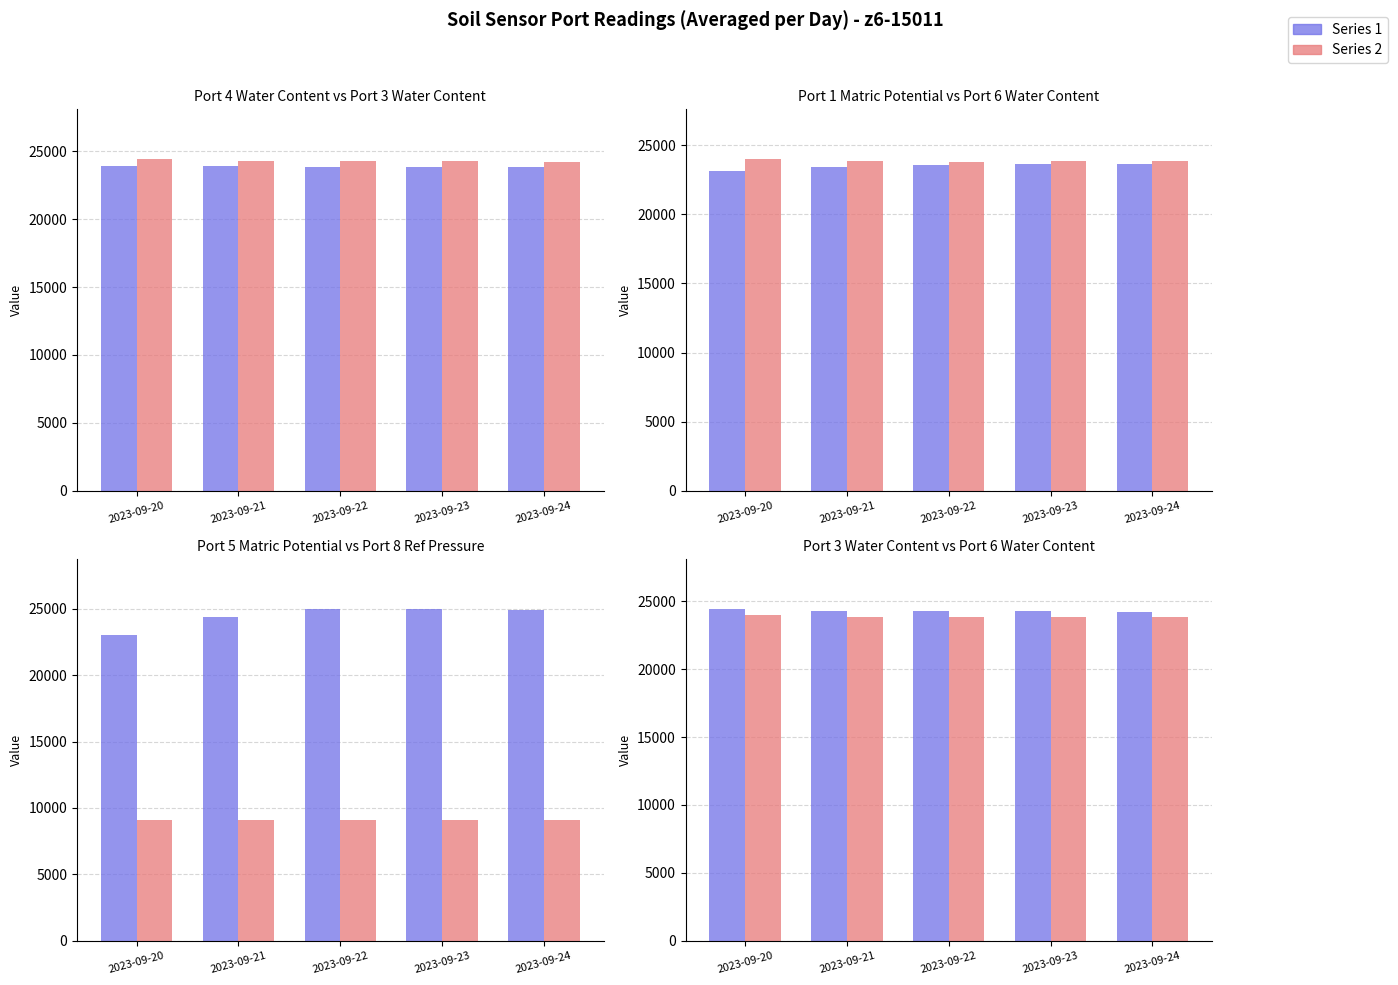

The value of Port 8 (Ref Pressure) at 2023-09-23 is 9078. True or false?

True